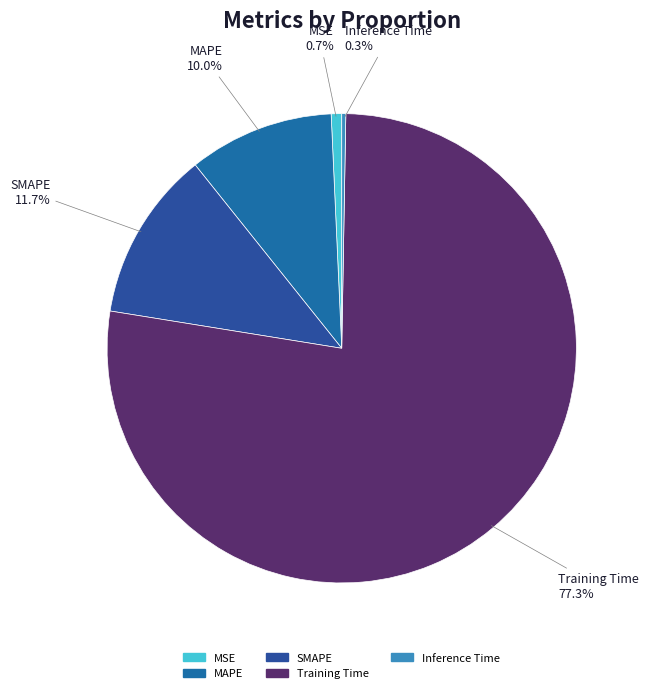

To the nearest percent, what is the difference between the largest and smallest slice percentages?

77%